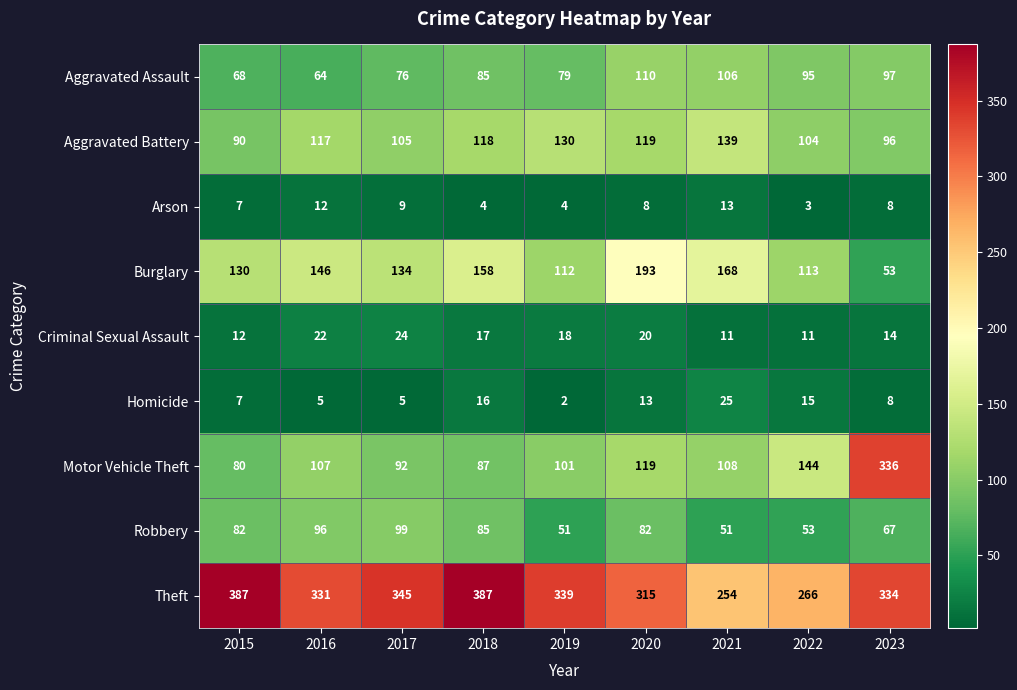

What is the maximum value shown in the chart?

387